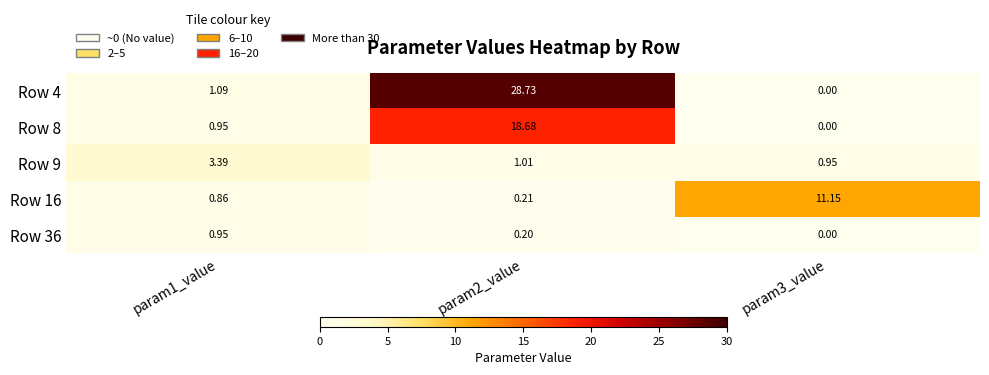

Is the value of Row 4 at param3_value greater than the value of Row 16 at param1_value?

No